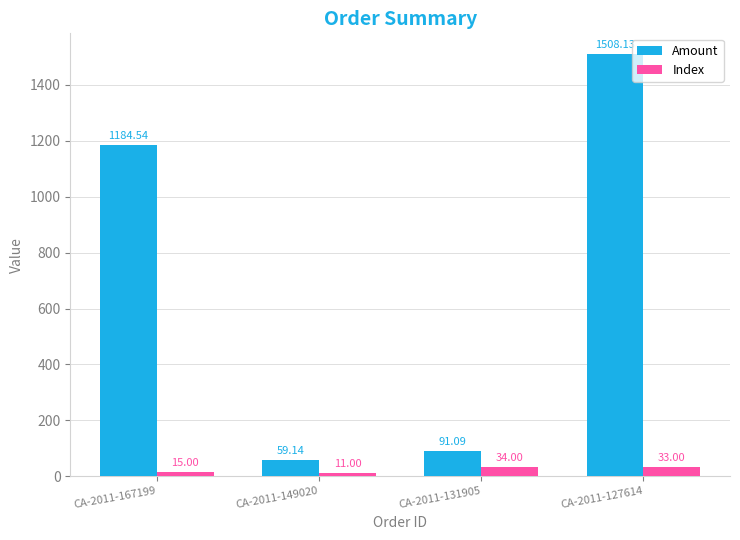

What is the difference between the Amount values at CA-2011-149020 and CA-2011-127614?

1449.0